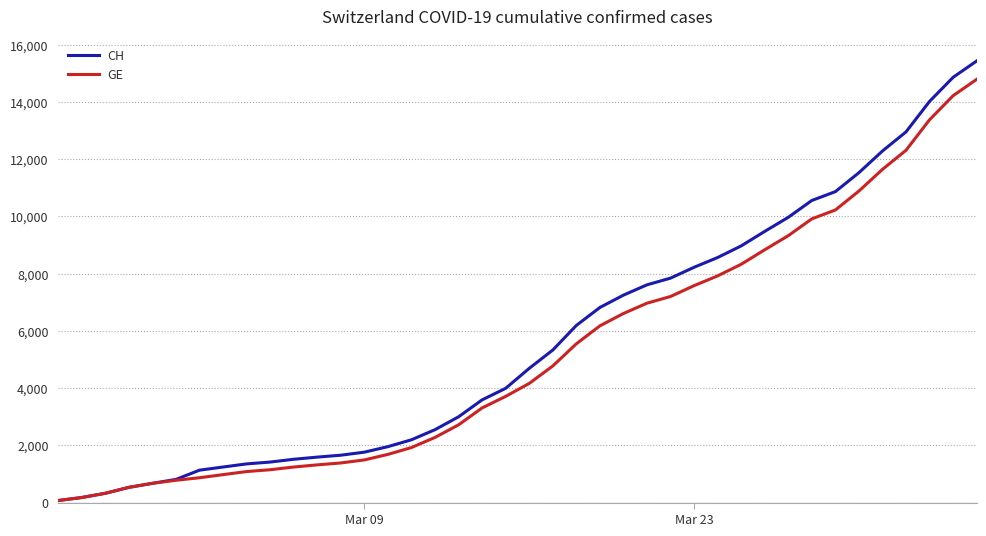

Which series has the largest range (max minus min)?

CH